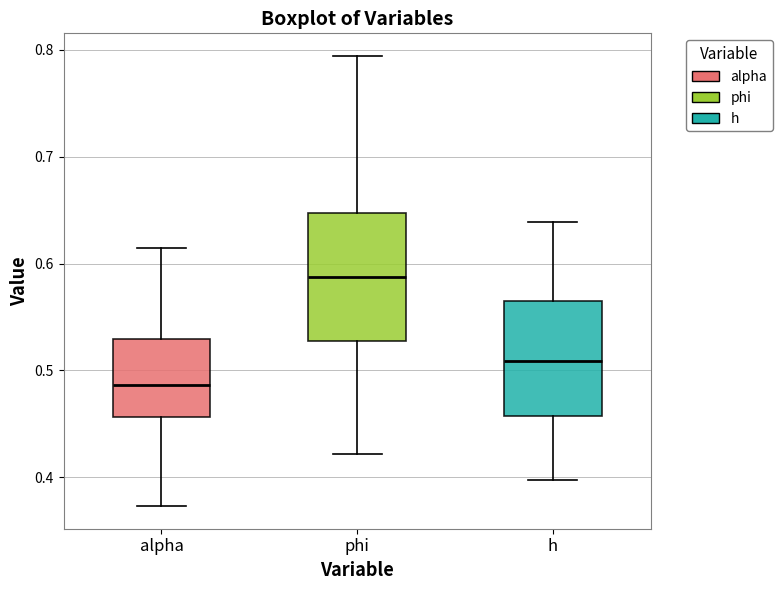

Reading left to right, read every box against the y-axis: the position of its median line, the range the box covers, and the ends of its whiskers. The values are not printed on the chart, so give them approximately, as read against the axis.

alpha: median 0.49, box 0.46 to 0.53, whiskers 0.37 to 0.61
phi: median 0.59, box 0.53 to 0.65, whiskers 0.42 to 0.79
h: median 0.51, box 0.46 to 0.56, whiskers 0.40 to 0.64